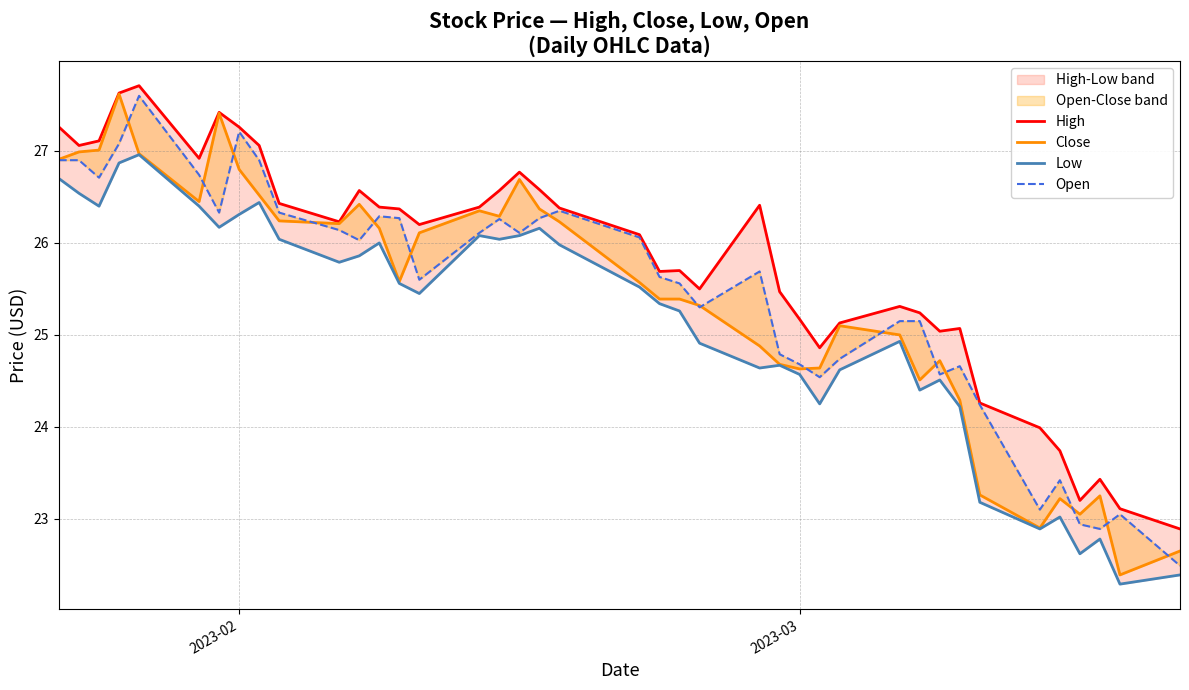

True or false: Low and High intersect in this chart.

False